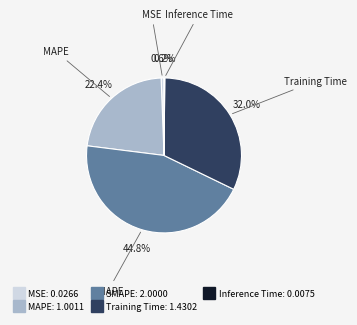

What is the largest slice in the pie chart?

SMAPE